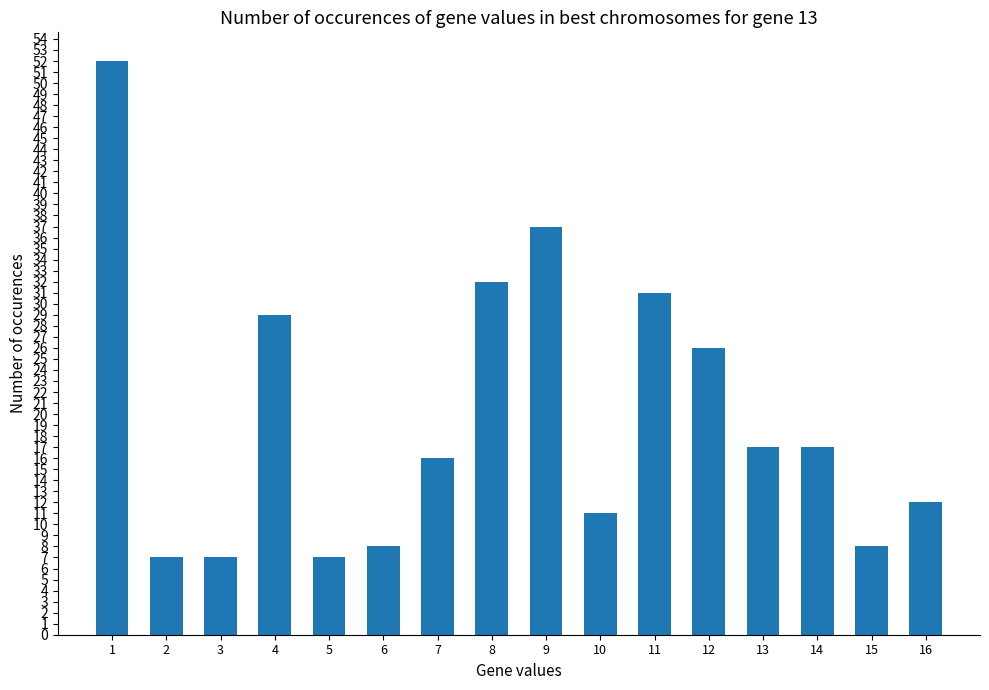

True or false: the data shows 12 at 16.

True